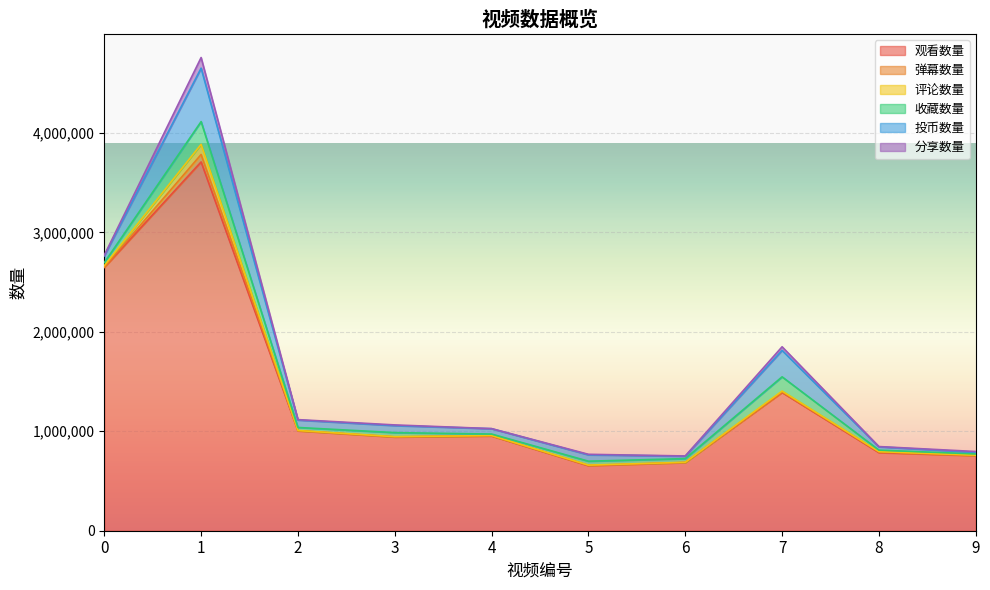

True or false: 投币数量 and 弹幕数量 intersect in this chart.

False